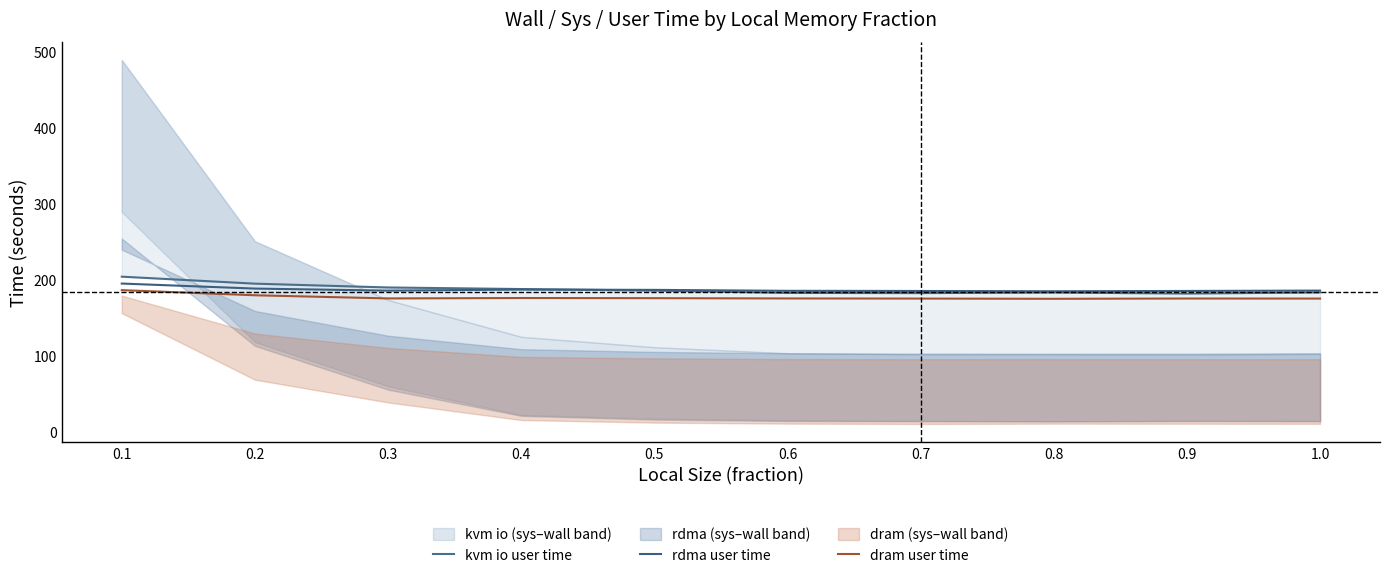

At how many categories does at least one series exceed 191?

2